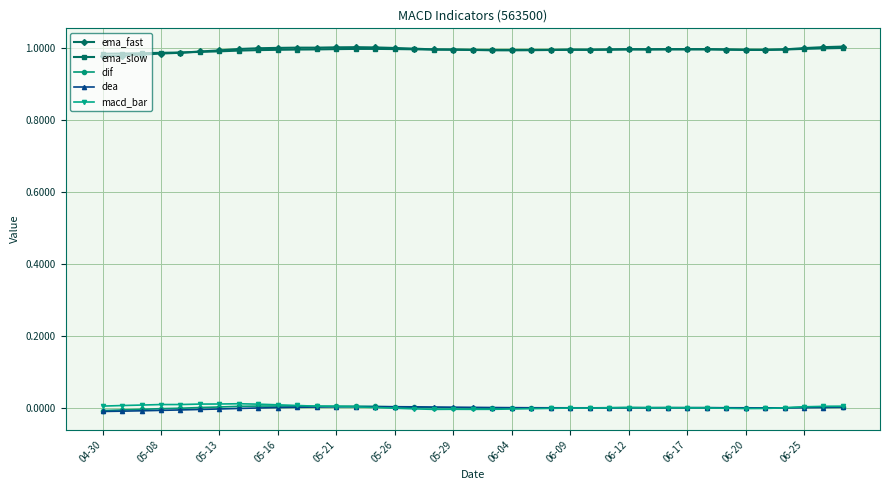

True or false: ema_slow and dif cross at least once.

False